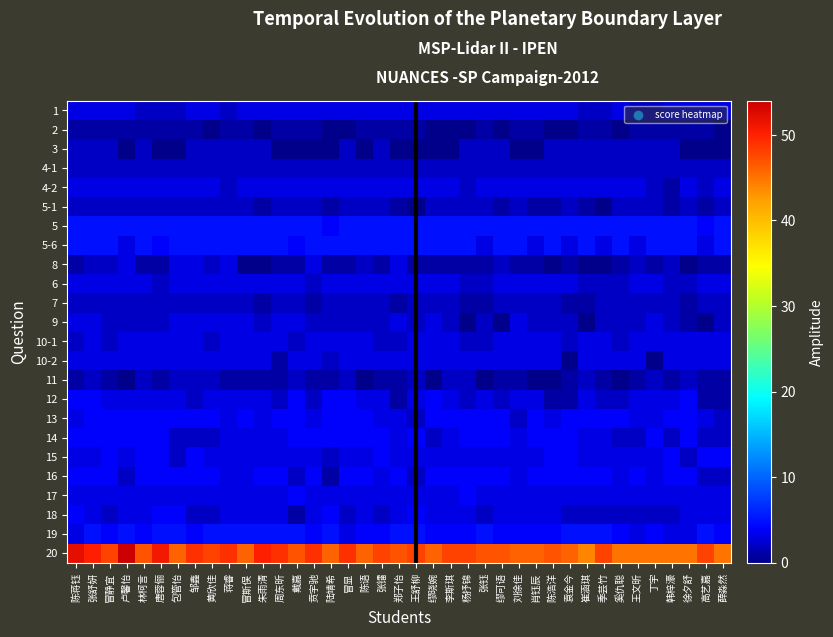

At which category is the sum across all series the highest?

张舒妍